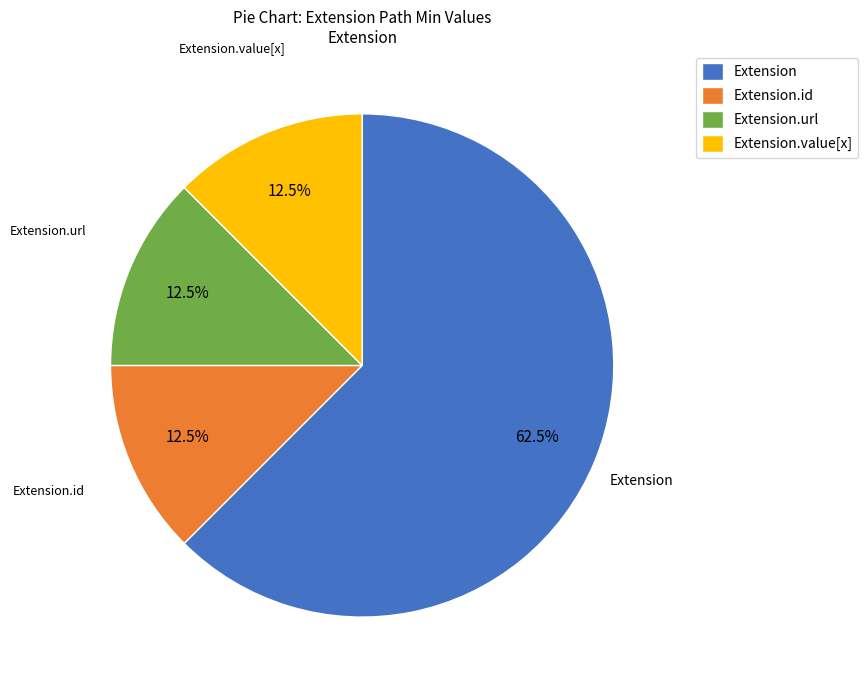

Is there any slice that represents more than half of the pie?

Yes